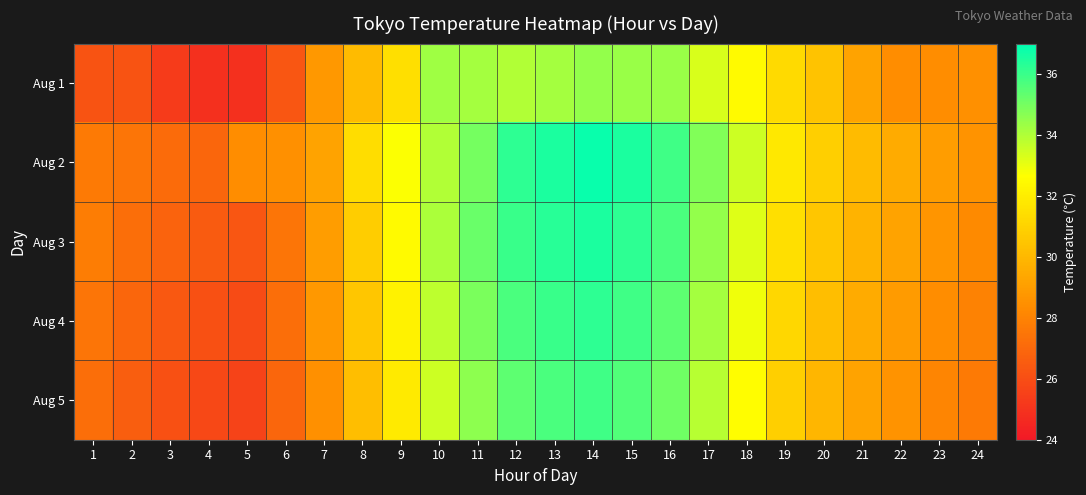

Which has a higher value, 17 or 24?

17